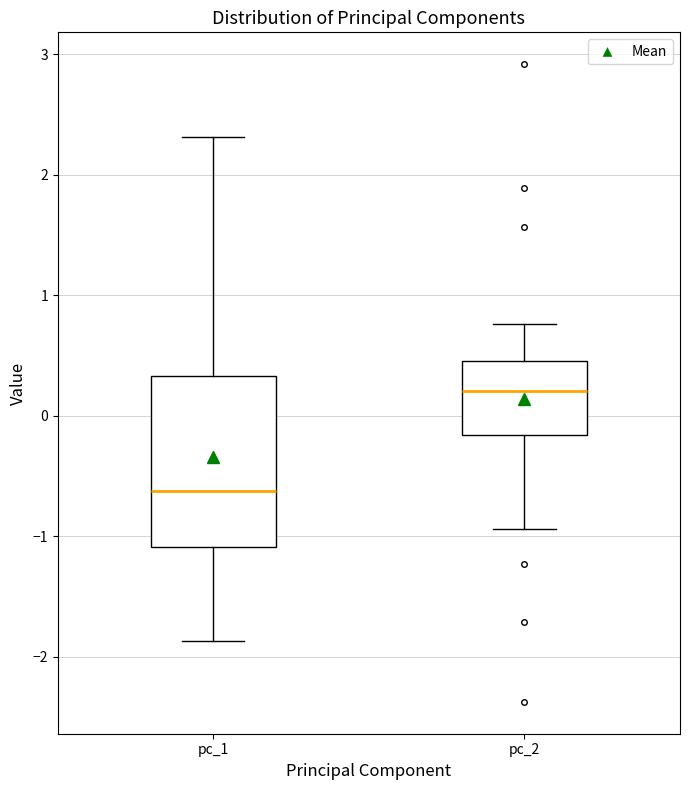

Where does the median line of the box for pc_2 sit on the y-axis? The values are not printed on the chart, so give them approximately, as read against the axis.

0.2